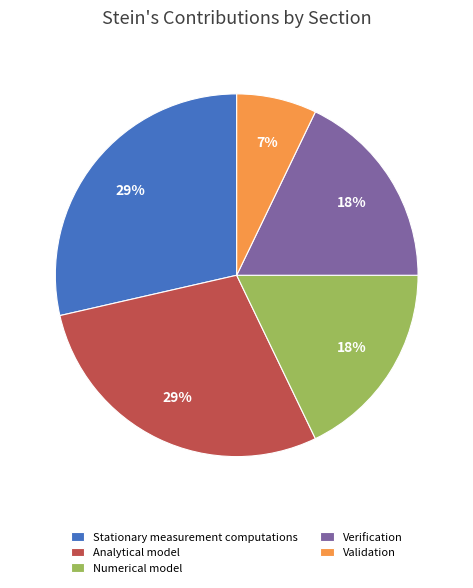

Combined, do Stationary measurement computations and Numerical model account for over 50%?

No